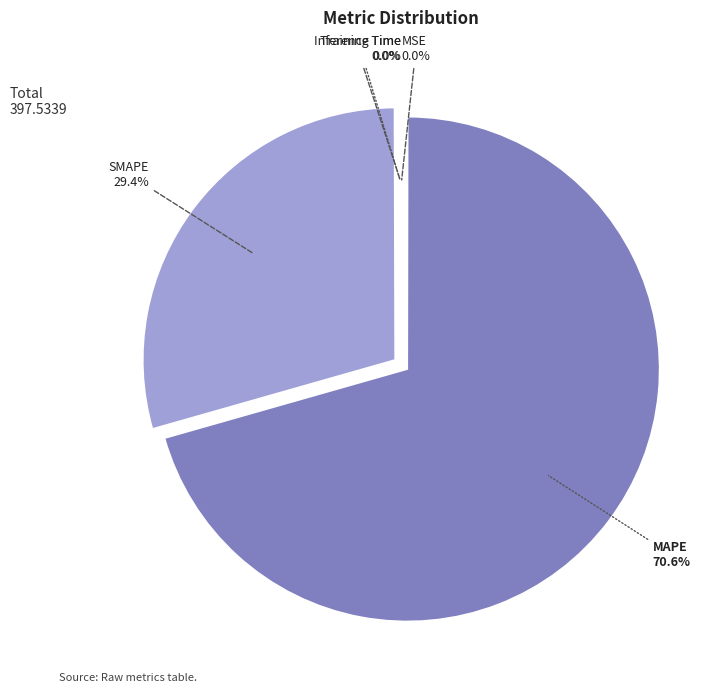

Which category accounts for the majority?

MAPE